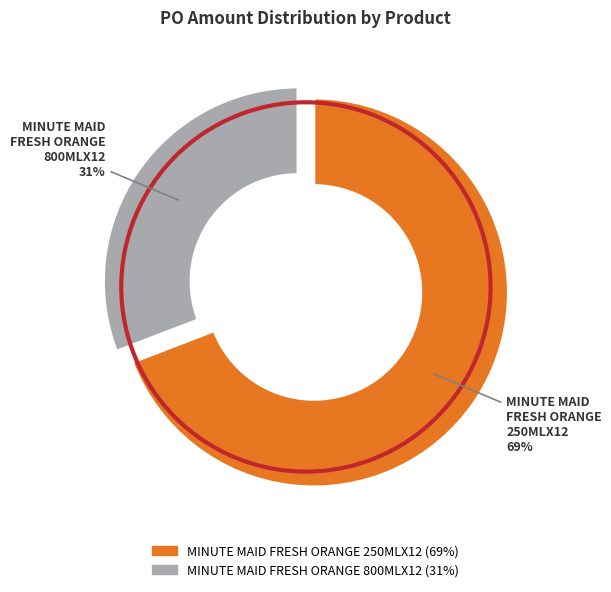

What percentage do MINUTE MAID FRESH ORANGE 800MLX12 and MINUTE MAID FRESH ORANGE 250MLX12 together represent?

100.0%